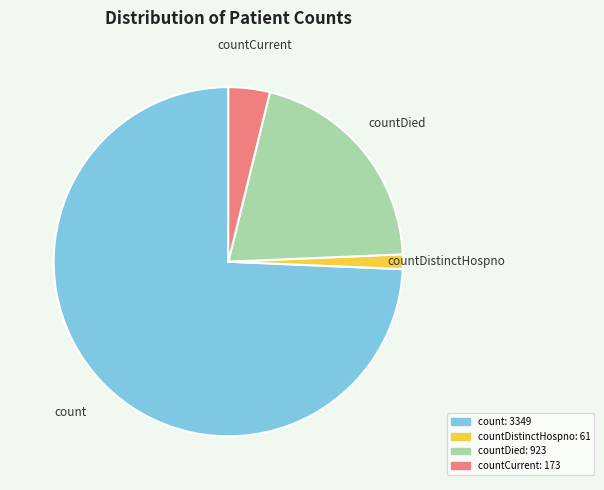

Is there any slice that represents more than half of the pie?

Yes